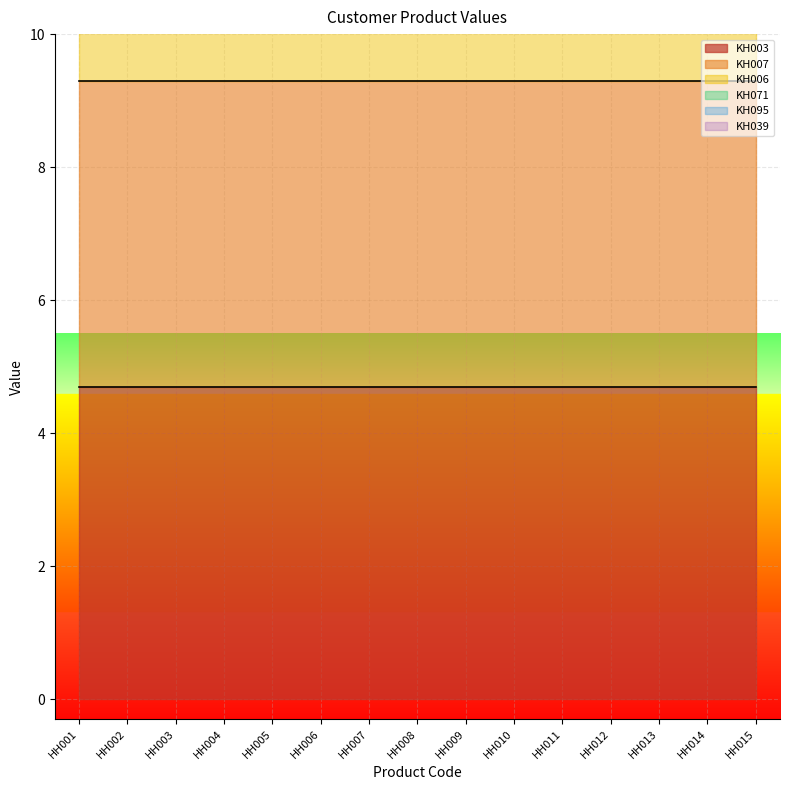

Which has a higher value, HH012 or HH010?

HH012